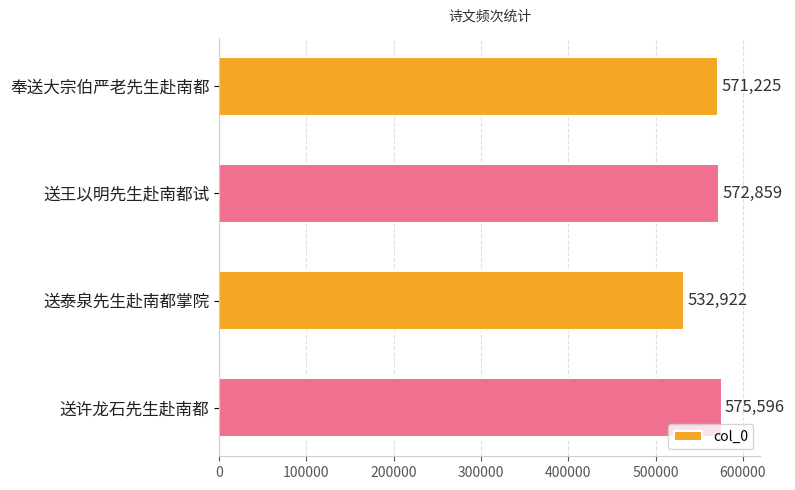

Which has a higher value, 奉送大宗伯严老先生赴南都 or 送许龙石先生赴南都?

送许龙石先生赴南都